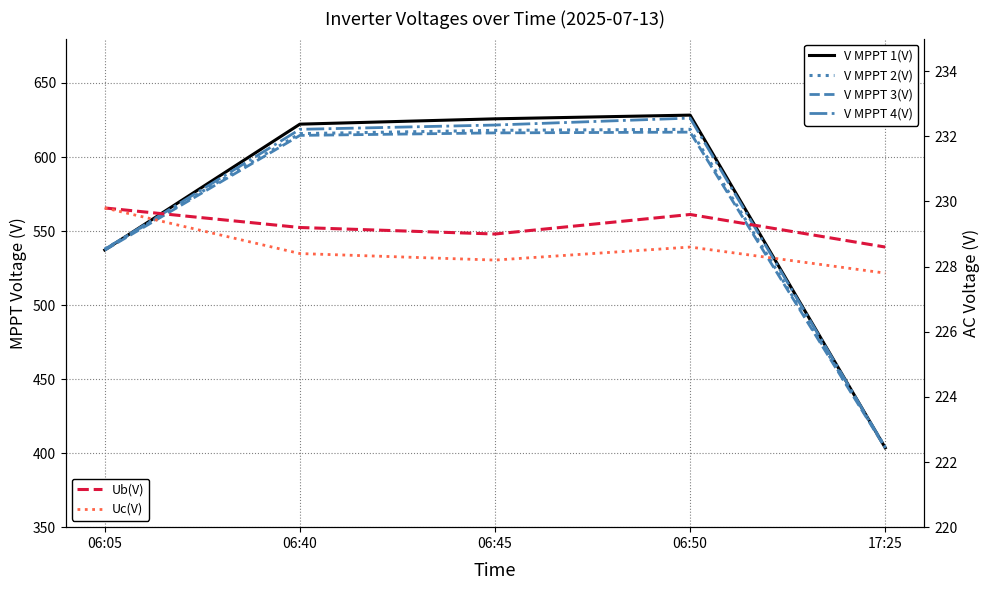

The V MPPT 2(V) series shows 262.1 at 06:50. True or false?

False